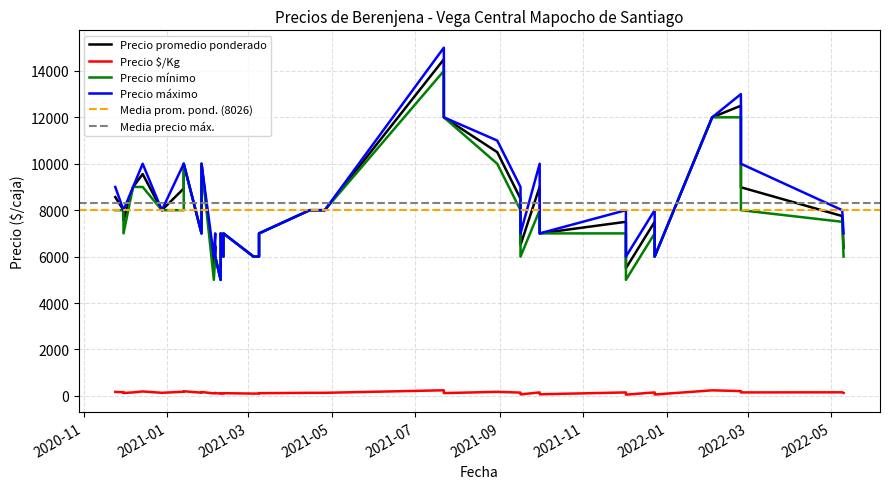

What is the average value of the Precio promedio ponderado series?

8026